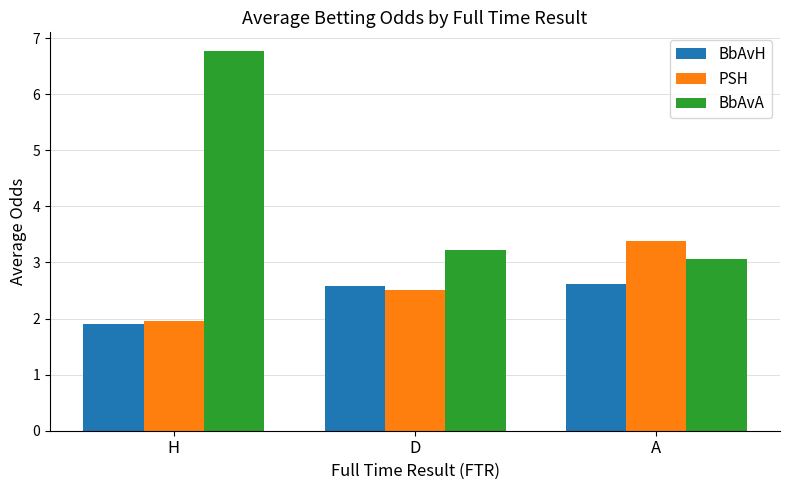

True or false: PSH has a value of 4.5 at A.

False